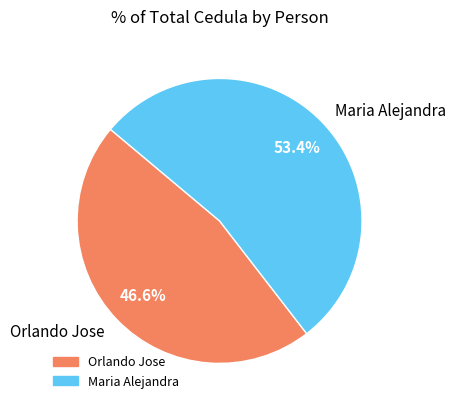

True or false: Orlando Jose accounts for 47% of the total.

True